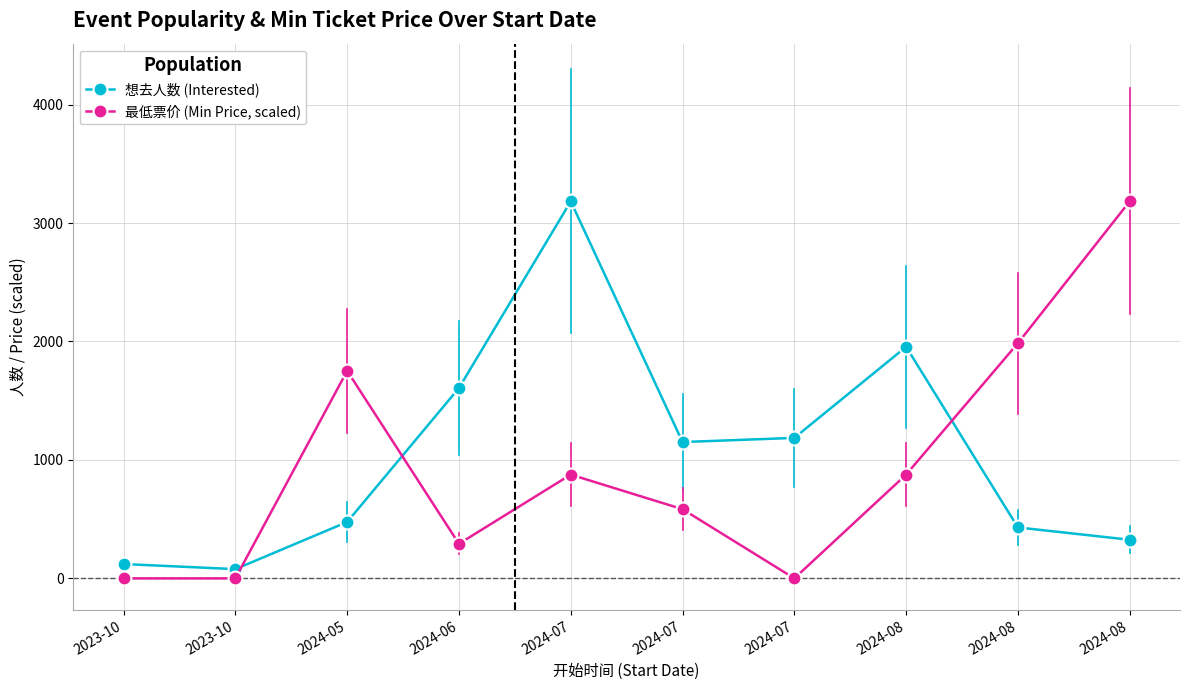

How many categories are shown in the chart?

10